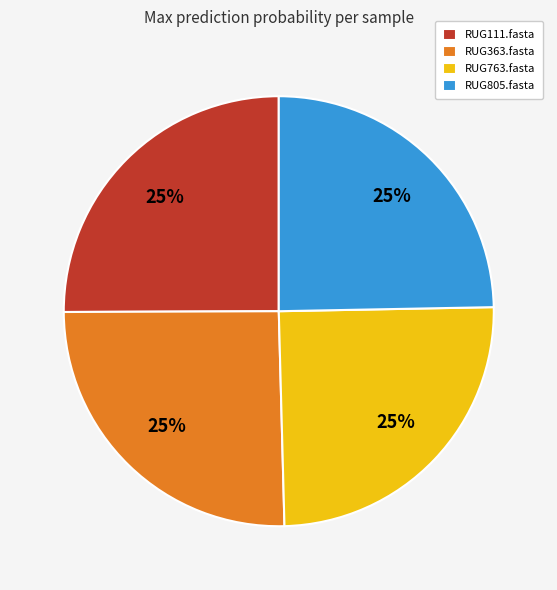

To the nearest percent, what percentage of the pie is RUG363.fasta?

25%